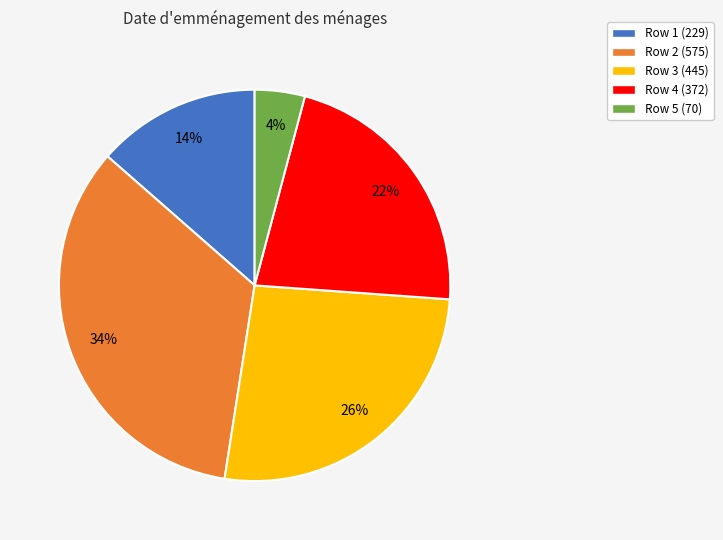

To the nearest percent, what percentage of the pie is Row 2 (575)?

34%